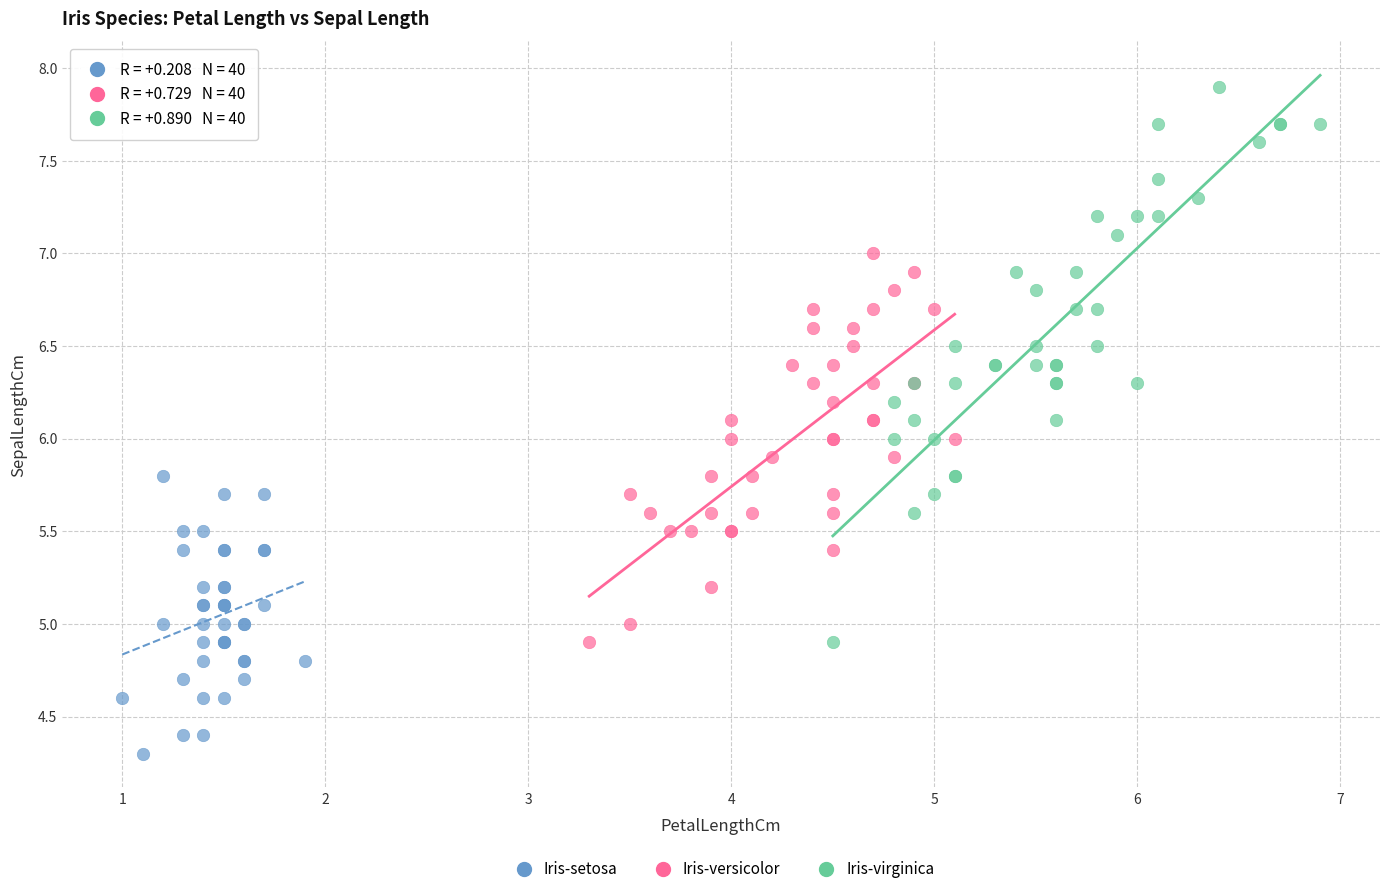

Which series contains the lowest Y value?

Iris-setosa